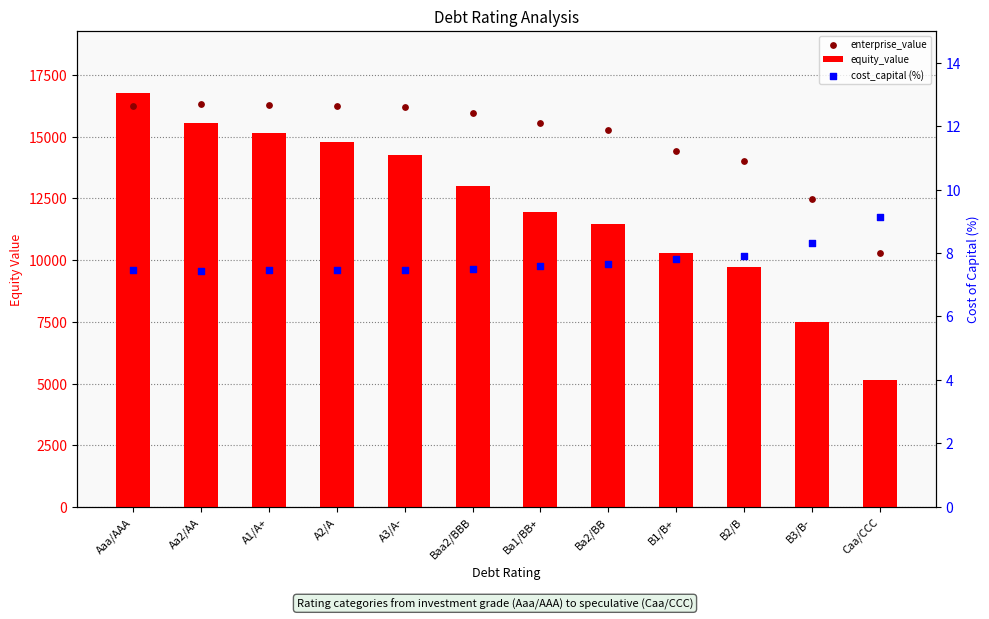

What is the total value across all series at B3/B-?

19974.2